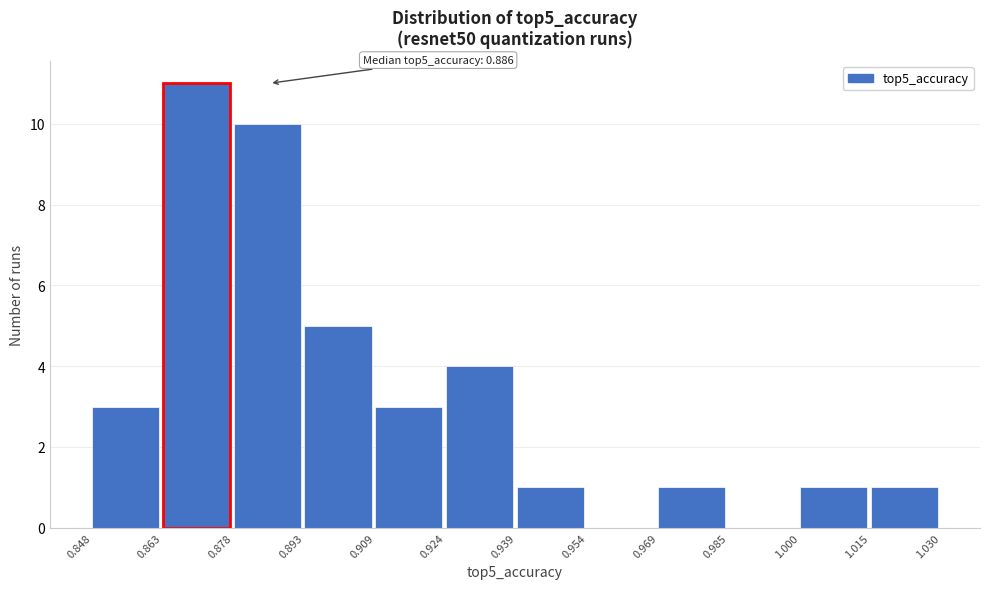

Which range on the x-axis has the tallest bar?

0.863 to 0.878